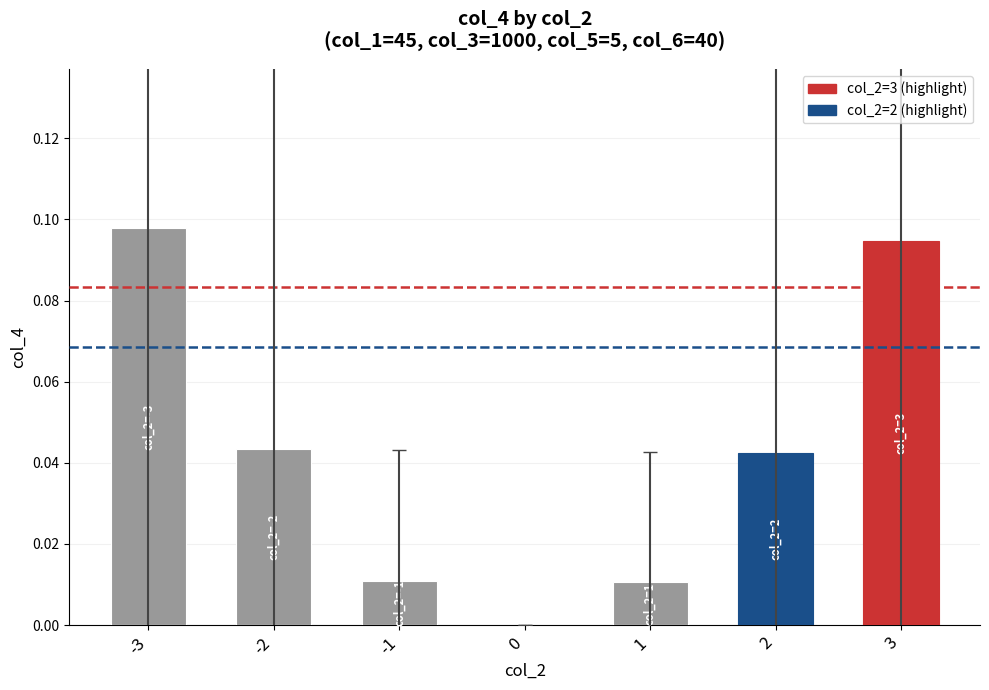

What is the change in value from -1 to 3?

+0.1